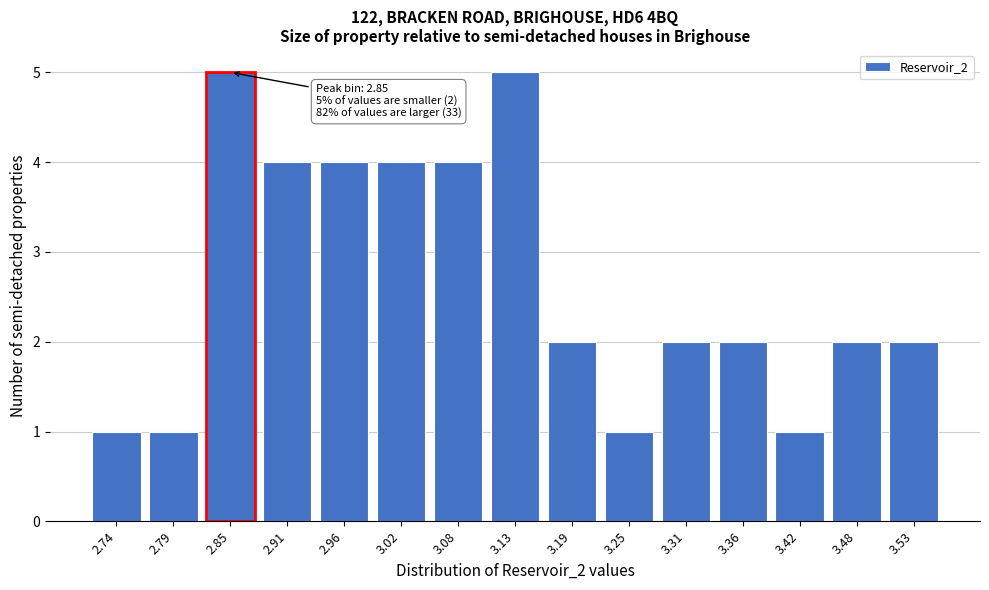

Reading left to right, list all the values displayed in this chart.

2.74=1	2.79=1	2.85=5	2.91=4	2.96=4	3.02=4	3.08=4	3.13=5	3.19=2	3.25=1	3.31=2	3.36=2	3.42=1	3.48=2	3.53=2